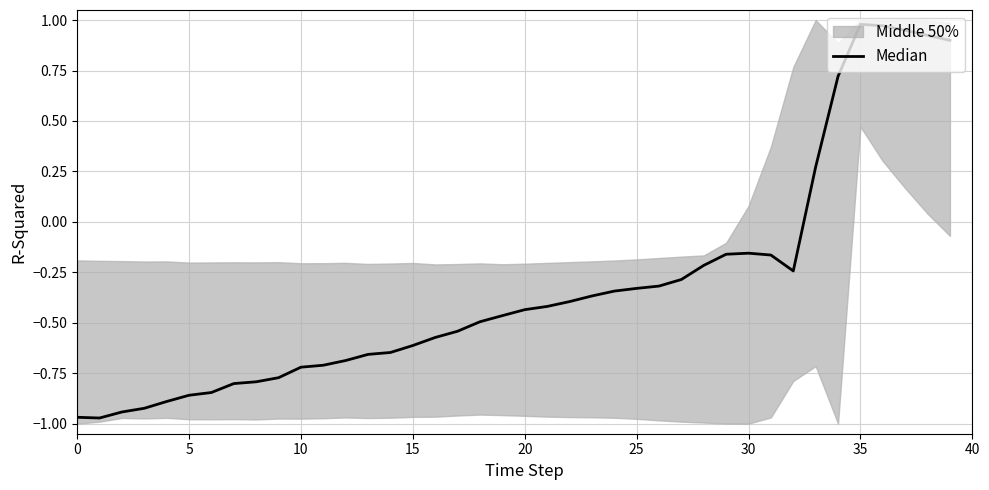

Is it true that the value at 31 is -0.3?

False